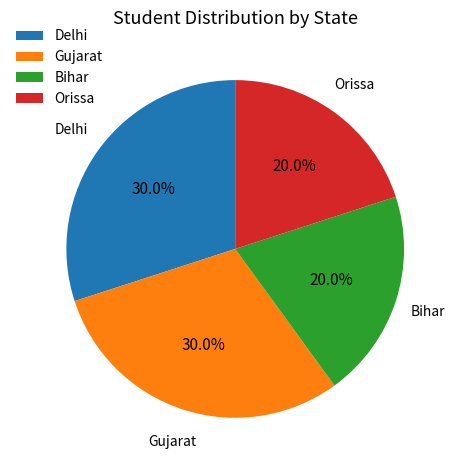

Is there a majority slice in this chart?

No